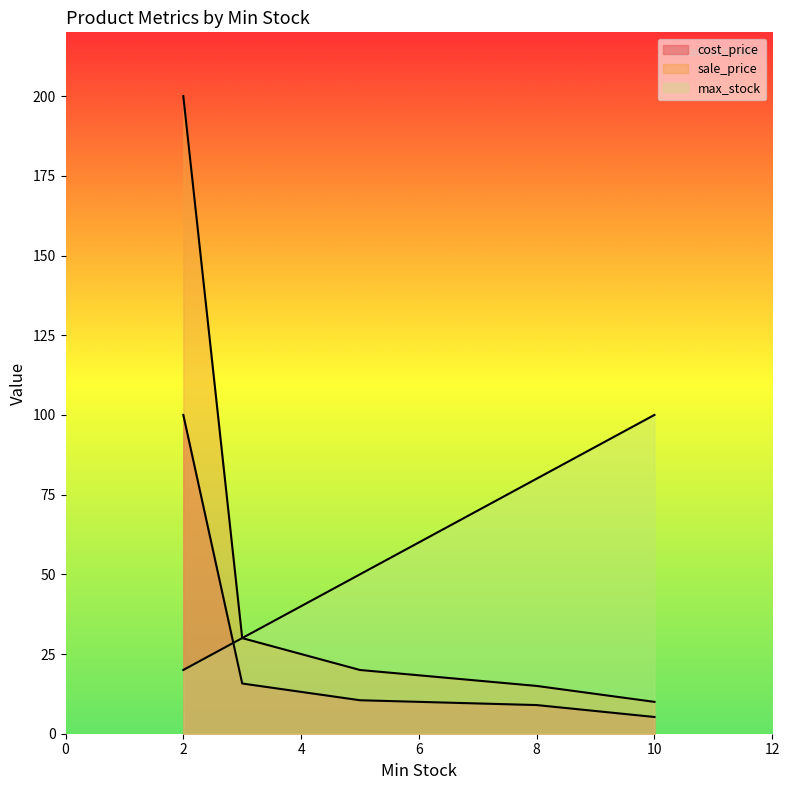

At which label does sale_price reach its minimum?

10